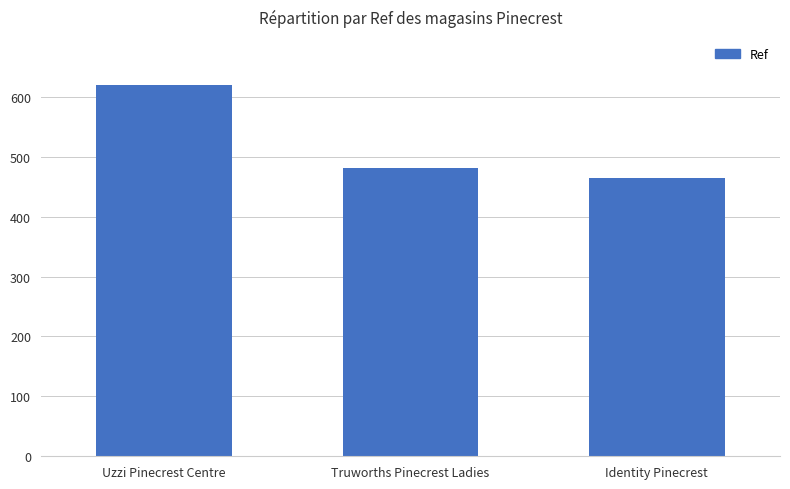

How many data points are less than 481?

1